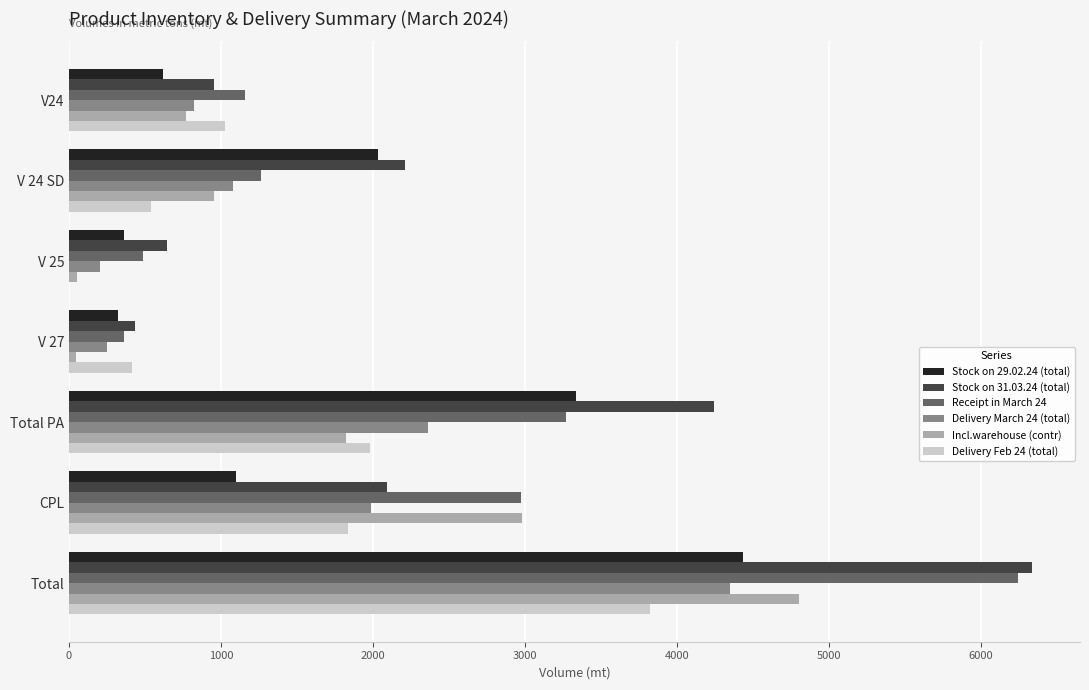

What is the sum of all Incl.warehouse (contr) values?

11437.1